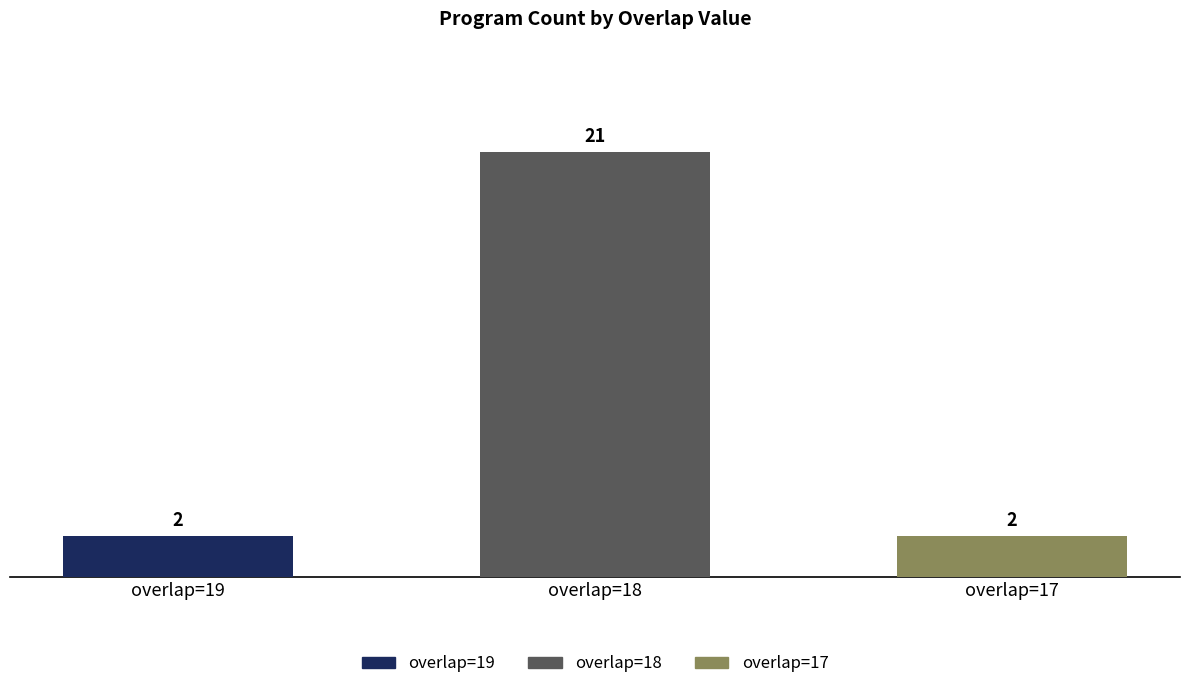

Count the values in the range 2 to 21.

3